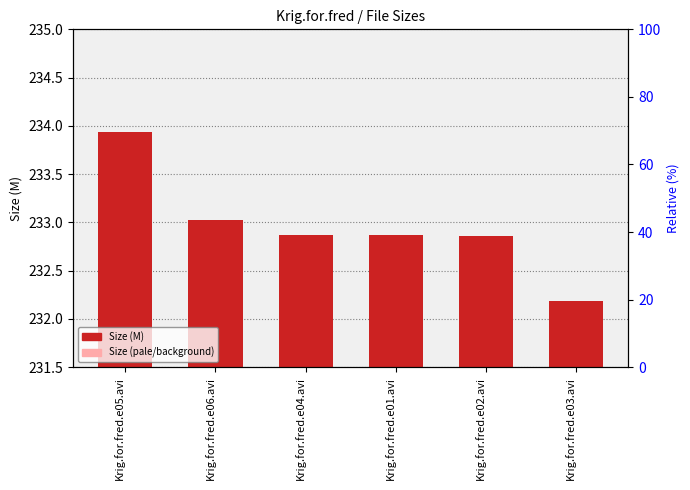

Where is Size nearest to the value 233?

Krig.for.fred.e06.avi